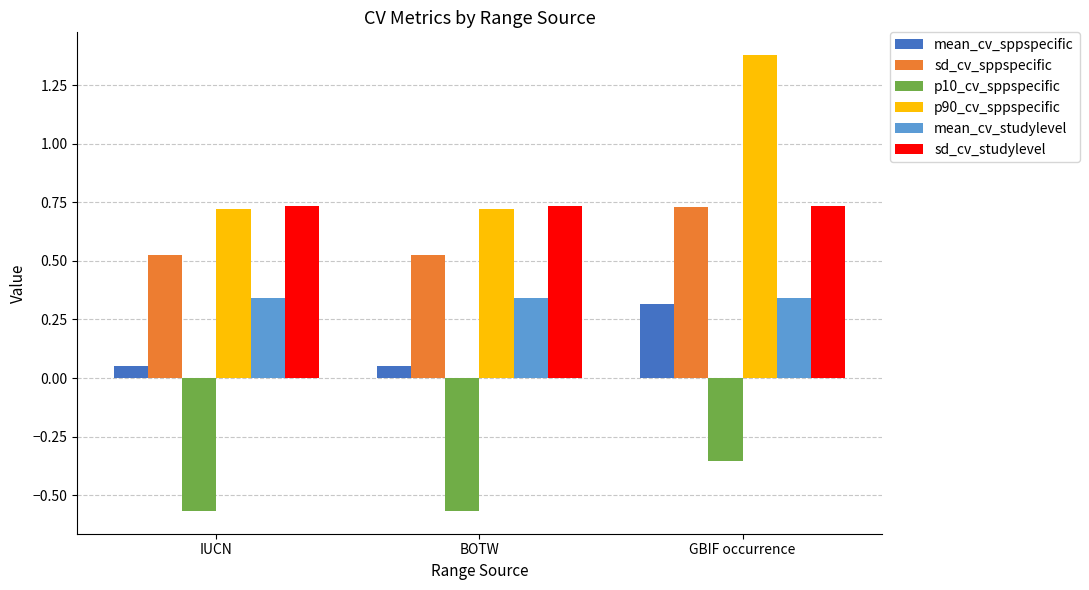

What are all the series names shown in the legend?

mean_cv_sppspecific, sd_cv_sppspecific, p10_cv_sppspecific, p90_cv_sppspecific, mean_cv_studylevel, sd_cv_studylevel